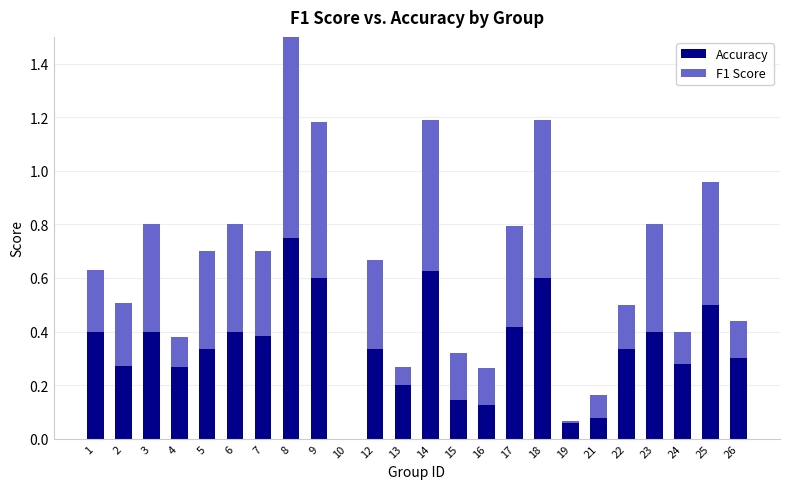

The value of Accuracy at 10 is 0.5. True or false?

False